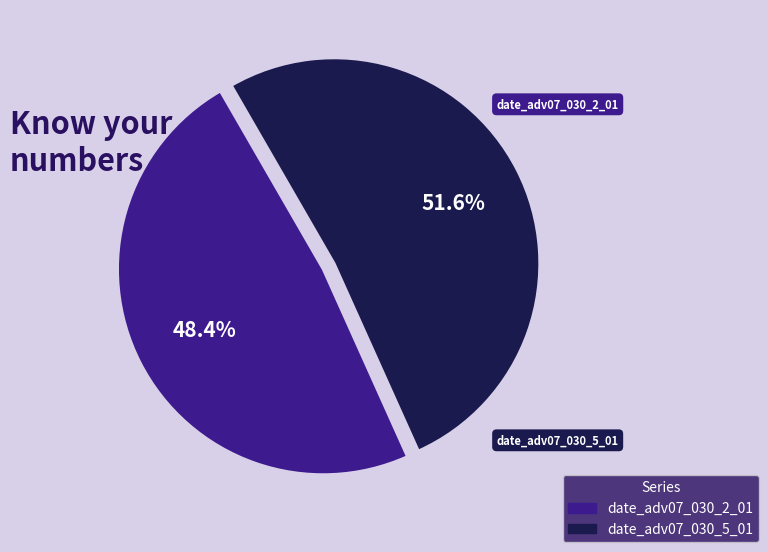

To the nearest percent, what is the average slice percentage?

50%